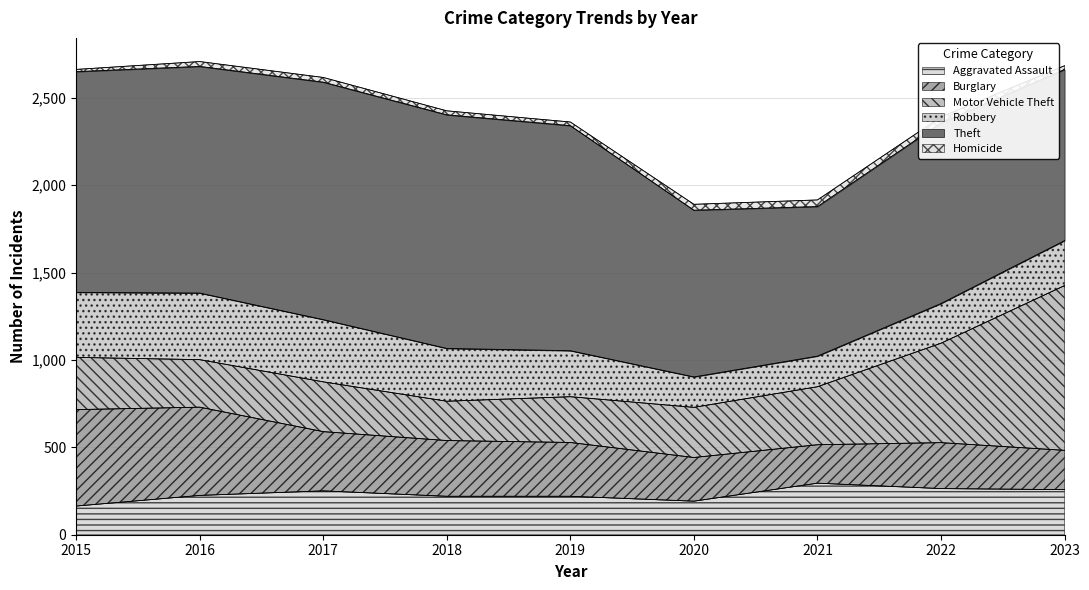

What is the lowest value of the Aggravated Assault series?

164